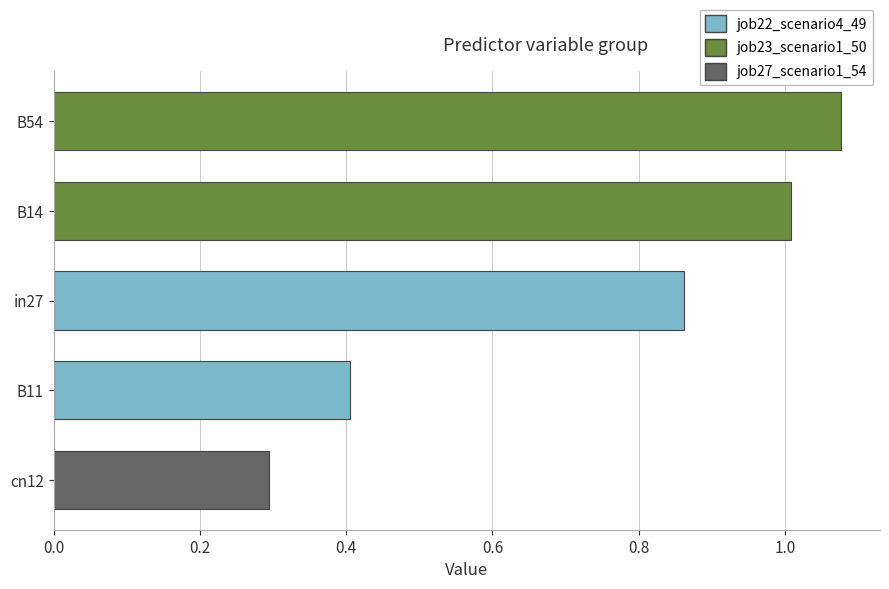

What value does the data have at B11?

0.4